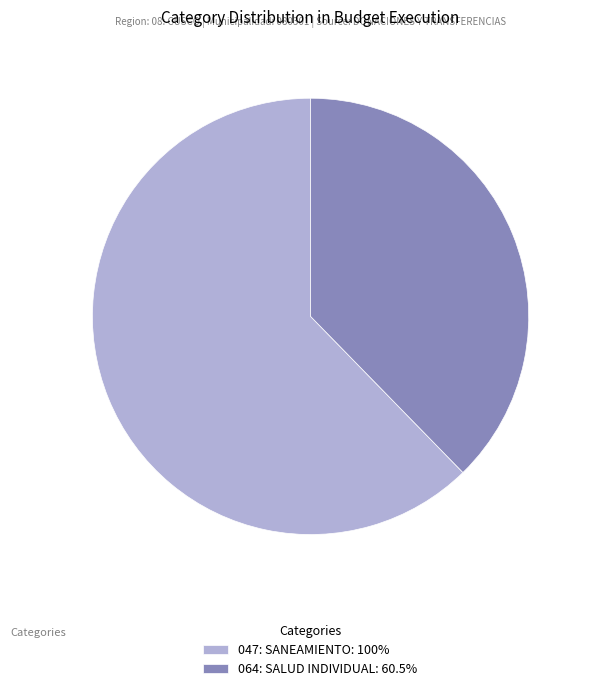

Between 064: SALUD INDIVIDUAL and 047: SANEAMIENTO, which is larger?

047: SANEAMIENTO